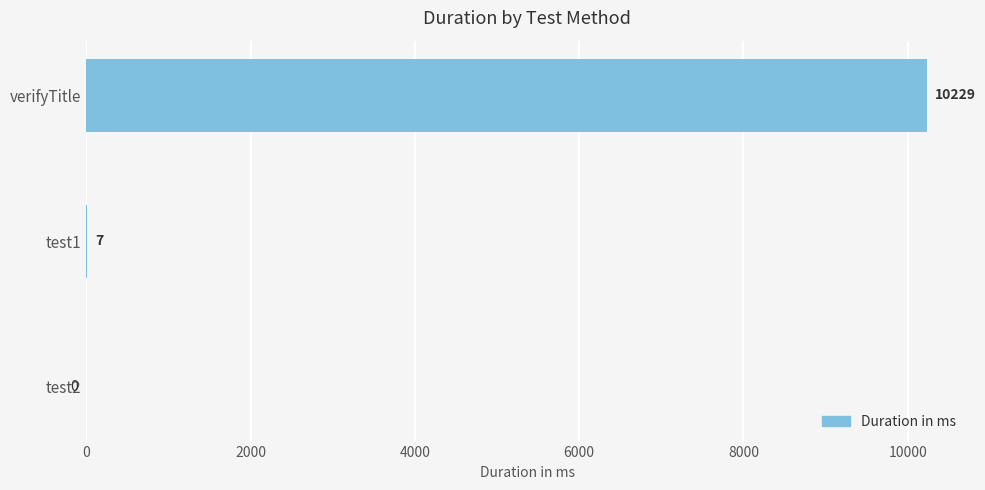

What is the sum of all values?

10236